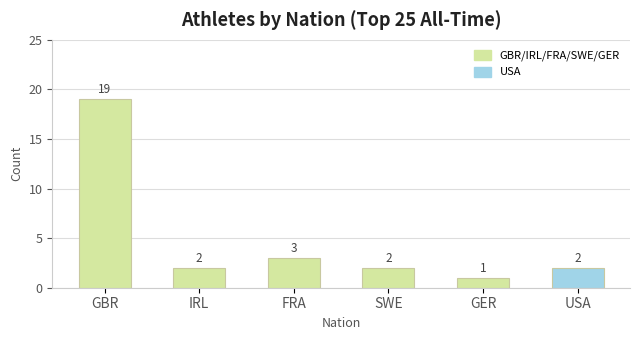

What is the minimum value shown in the chart?

1